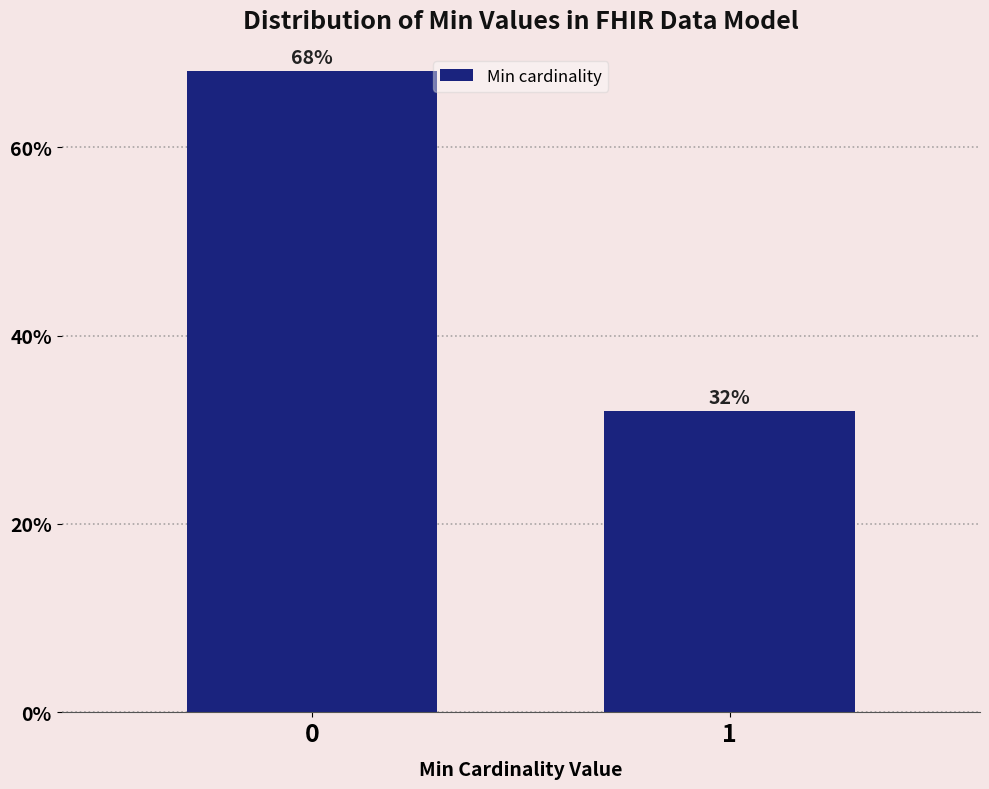

Reading left to right, transcribe all the data shown in this chart.

0=68.0	1=32.0